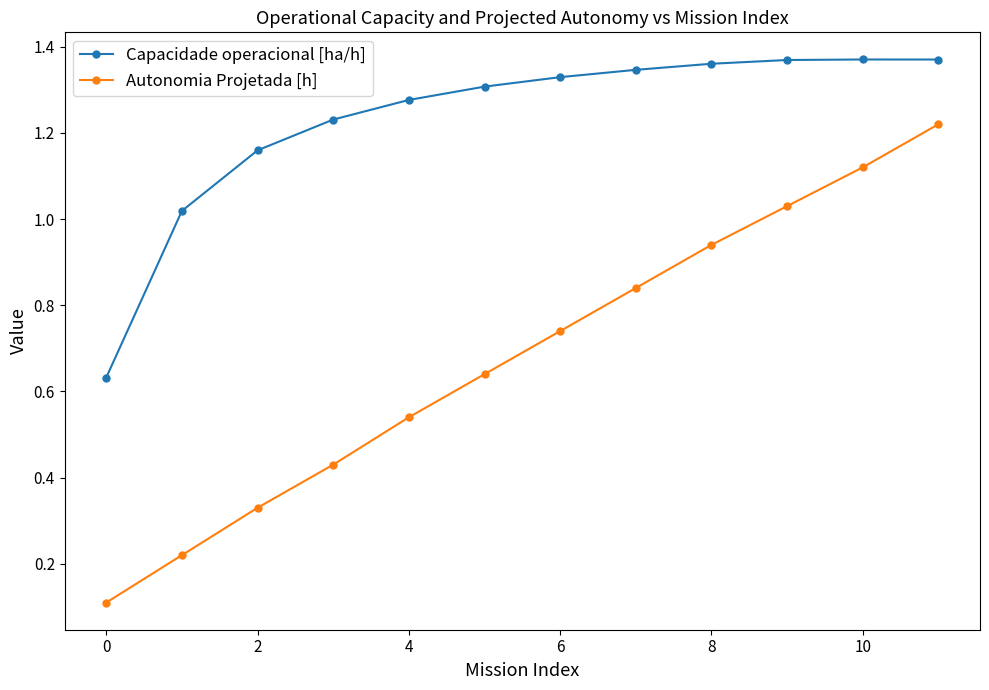

Is this an area chart (filled region under the line)?

No